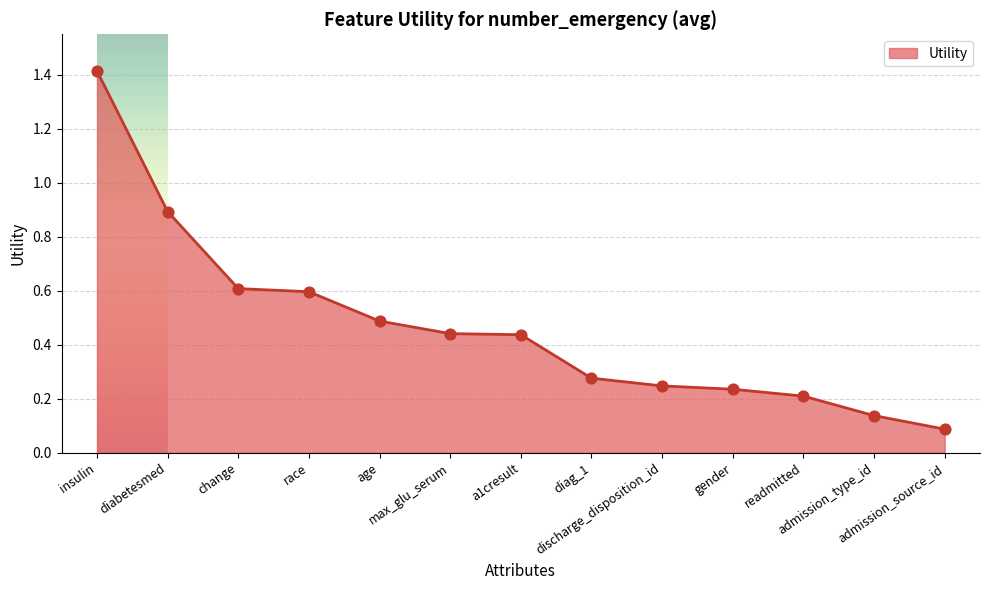

Which has a higher value, discharge_disposition_id or admission_source_id?

discharge_disposition_id